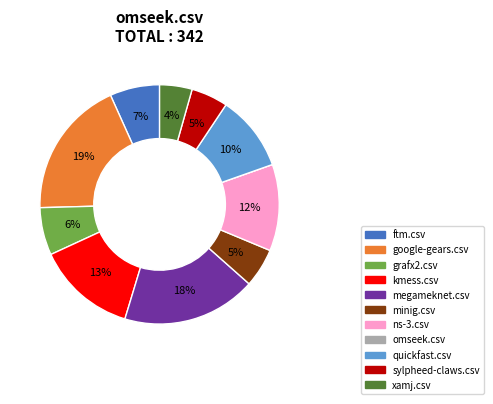

To the nearest percent, what portion does kmess.csv represent?

13%